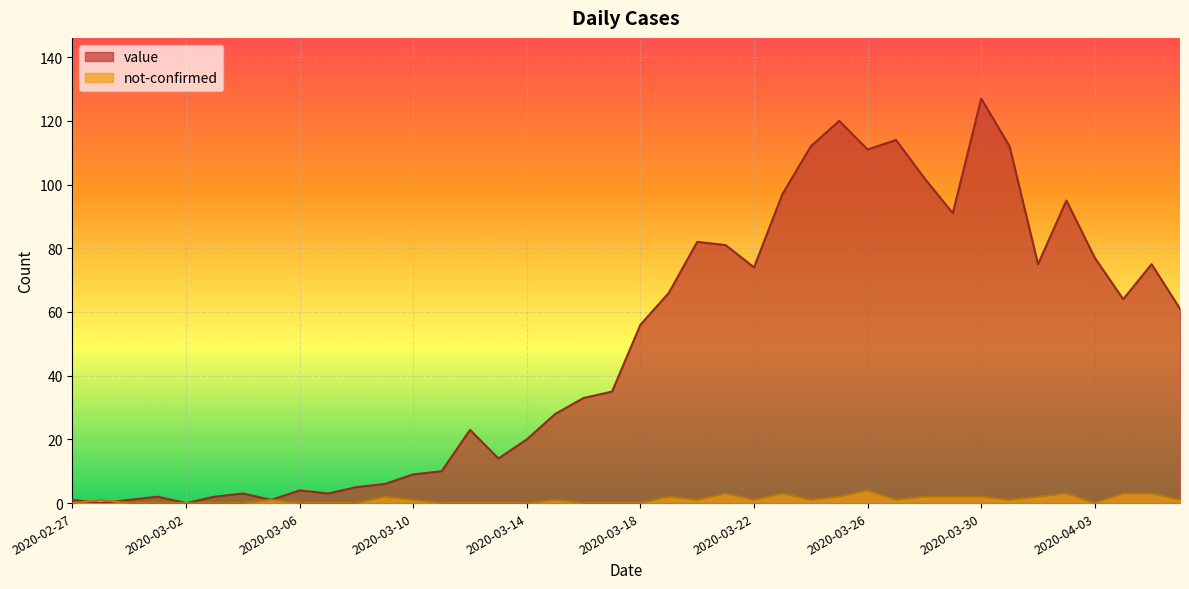

How many intersections are there between value and not-confirmed?

2